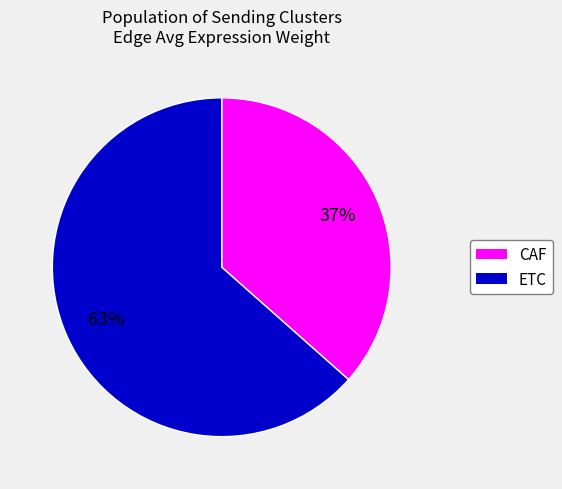

Which slice is the smallest?

CAF